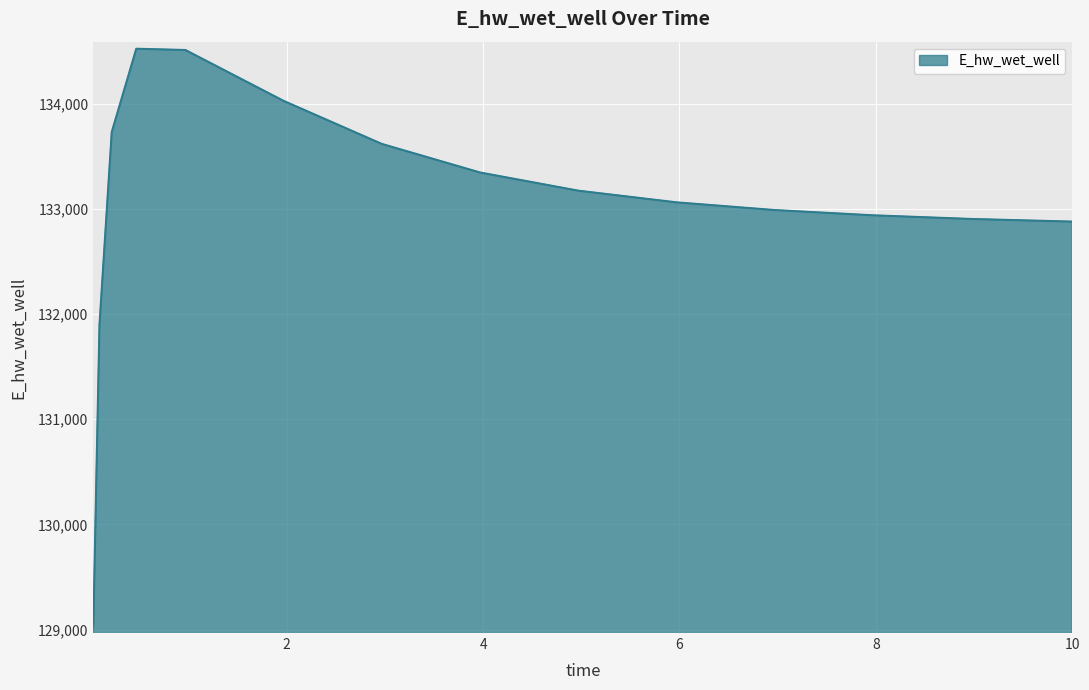

How many distinct data groups are displayed?

1